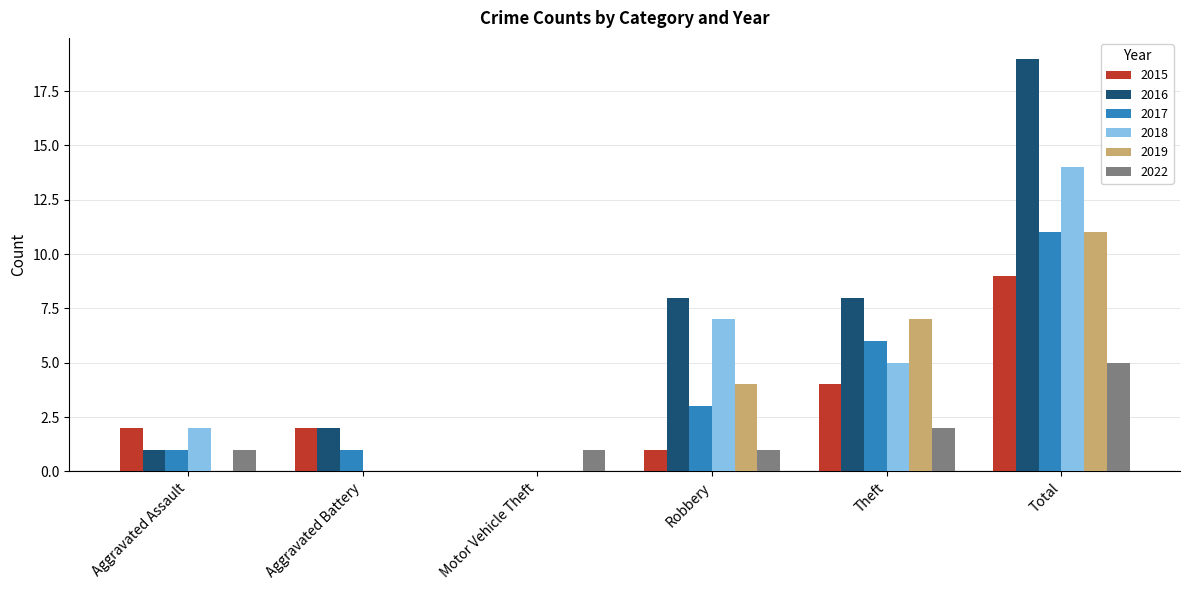

Which category has the highest value in the 2015 series?

Total